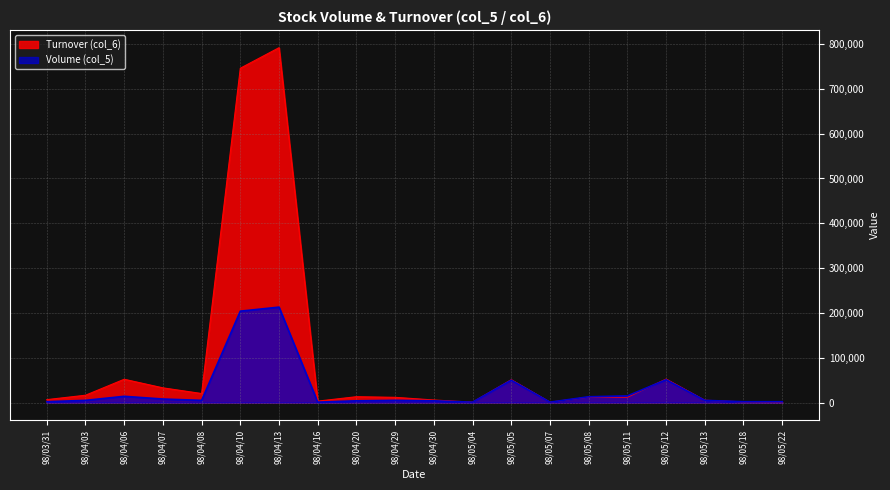

What is the total value across all series at 98/05/12?

103520